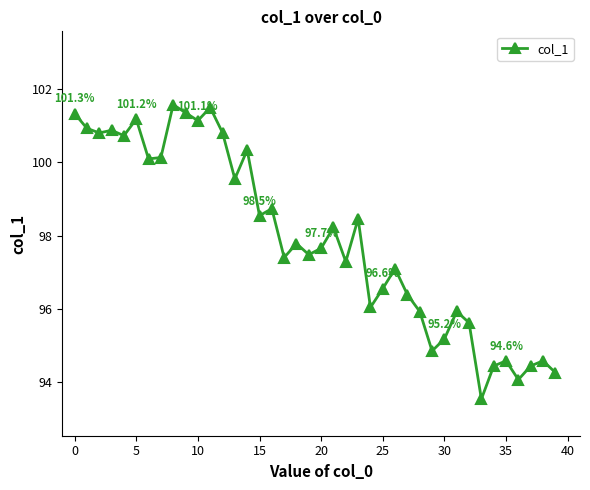

What is the difference between the maximum and minimum values?

8.0